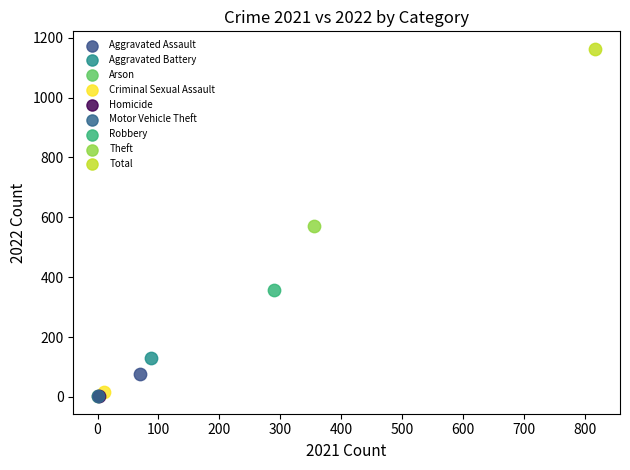

Which series reaches the maximum Y coordinate?

Total